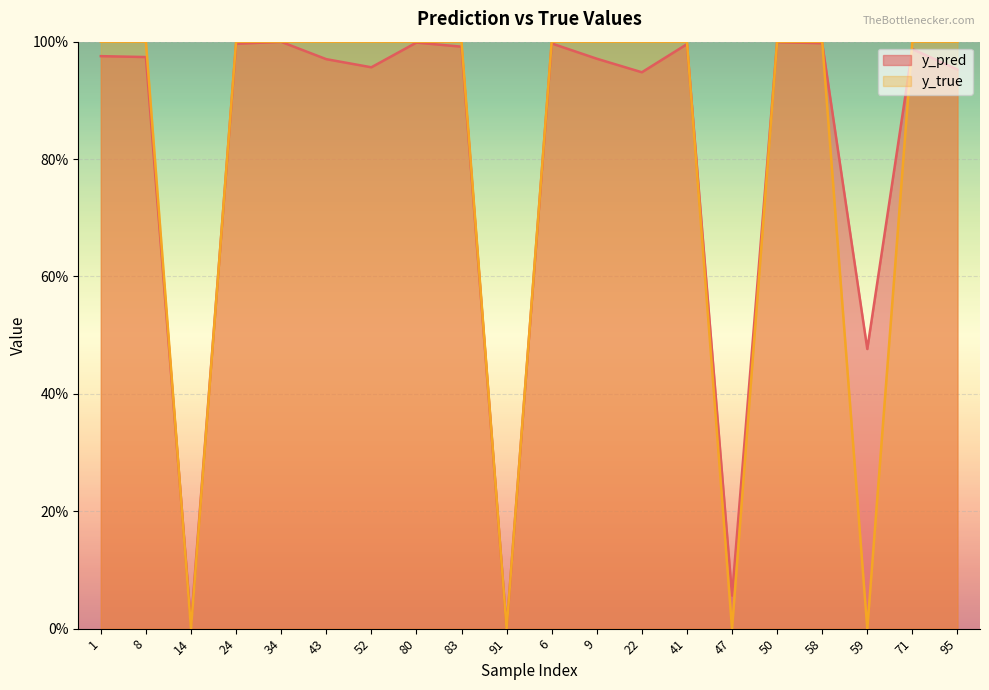

Reading right to left, transcribe all the data shown in this chart.

y_pred: 95=1.0	71=1.0	59=0.5	58=1.0	50=1.0	47=0.1	41=1.0	22=0.9	9=1.0	6=1.0	91=0.0	83=1.0	80=1.0	52=1.0	43=1.0	34=1.0	24=1.0	14=0.0	8=1.0	1=1.0
y_true: 95=1.0	71=1.0	59=0.0	58=1.0	50=1.0	47=0.0	41=1.0	22=1.0	9=1.0	6=1.0	91=0.0	83=1.0	80=1.0	52=1.0	43=1.0	34=1.0	24=1.0	14=0.0	8=1.0	1=1.0